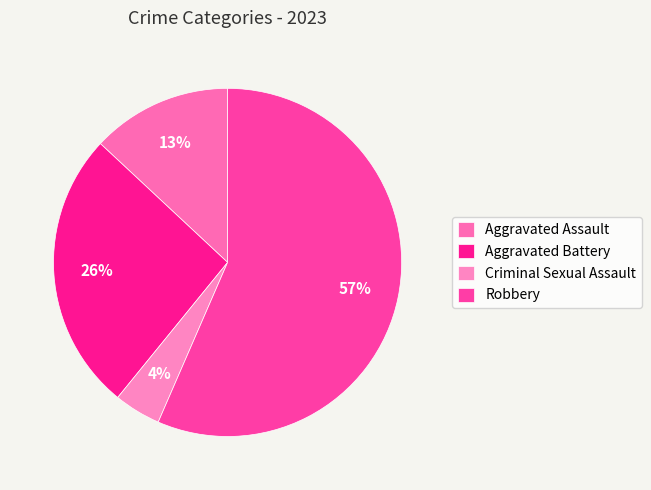

What is the largest slice in the pie chart?

Robbery